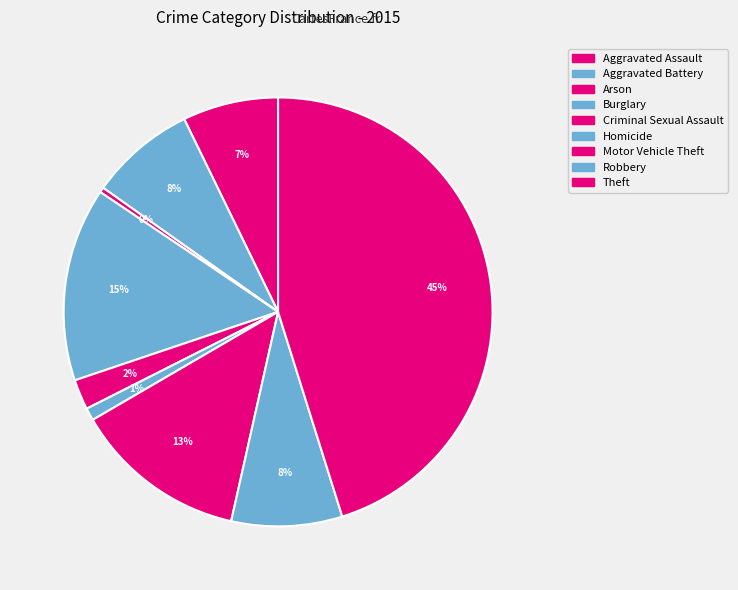

How much of the chart is everything except Arson?

99.6%